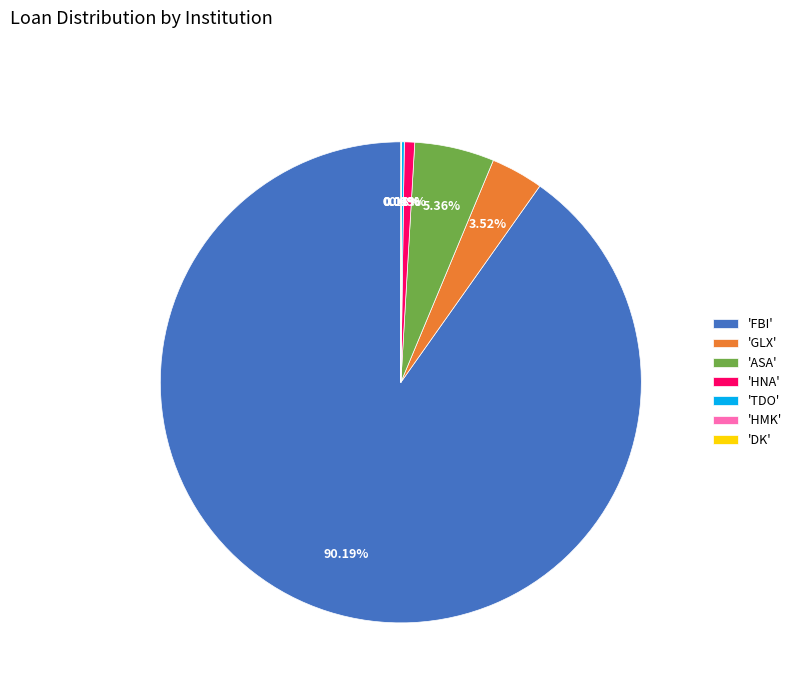

Do 'GLX' and 'HNA' together represent more than half of the pie?

No